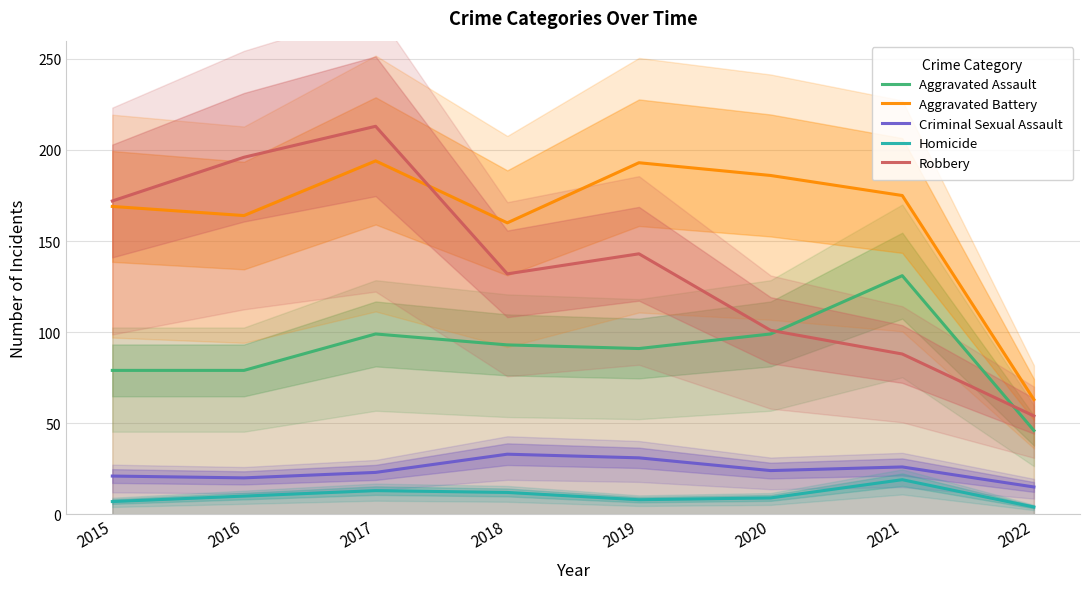

Is the value of Criminal Sexual Assault at 2017 greater than the value of Robbery at 2015?

No